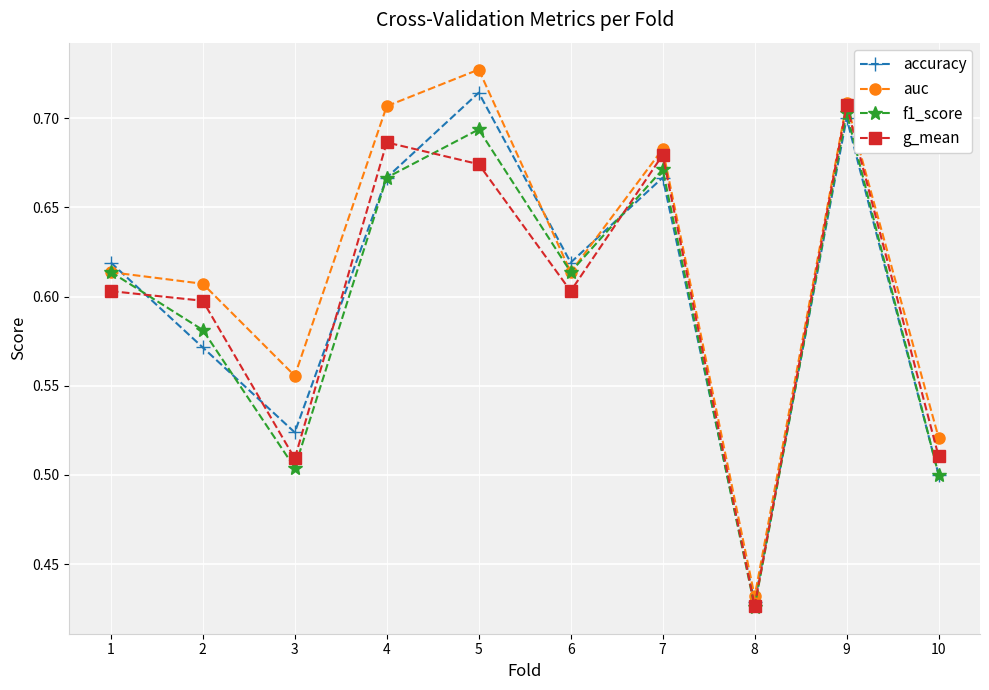

Which series changed the most between 2 and 6?

accuracy